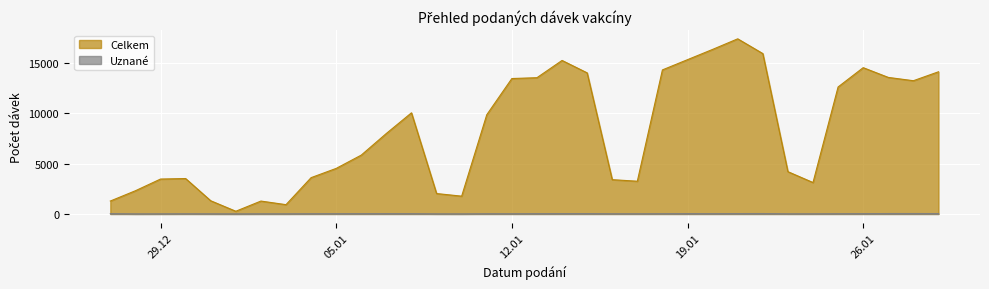

What is the maximum value shown in the chart?

17400